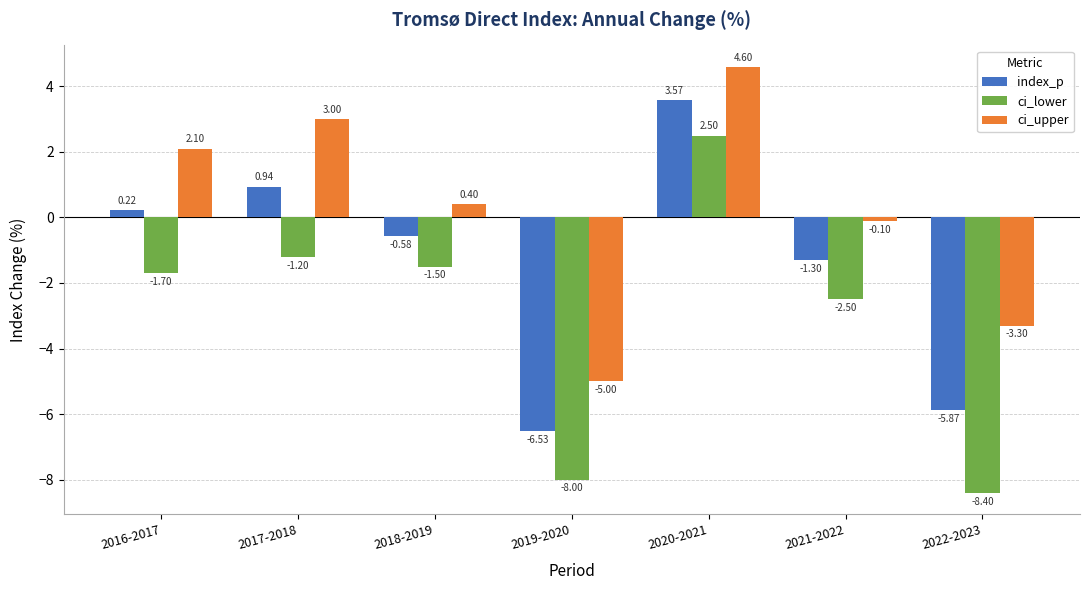

List the series in order of their peak value, highest first.

ci_upper, index_p, ci_lower